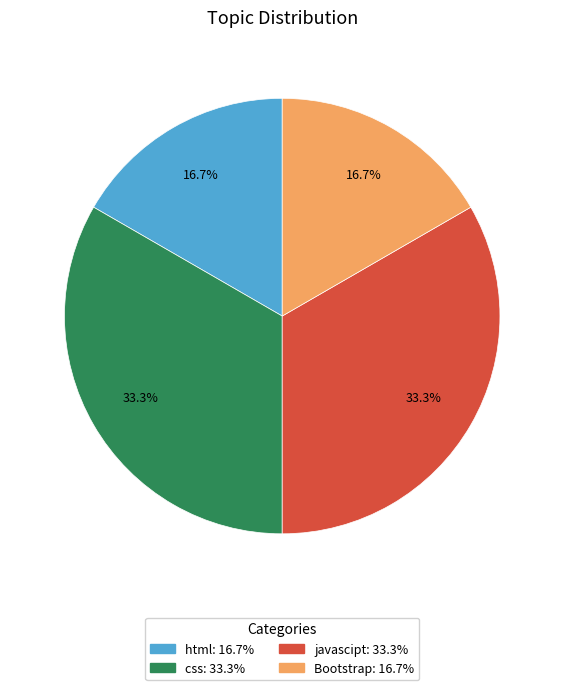

What percentage is the css slice, to the nearest percent?

33%